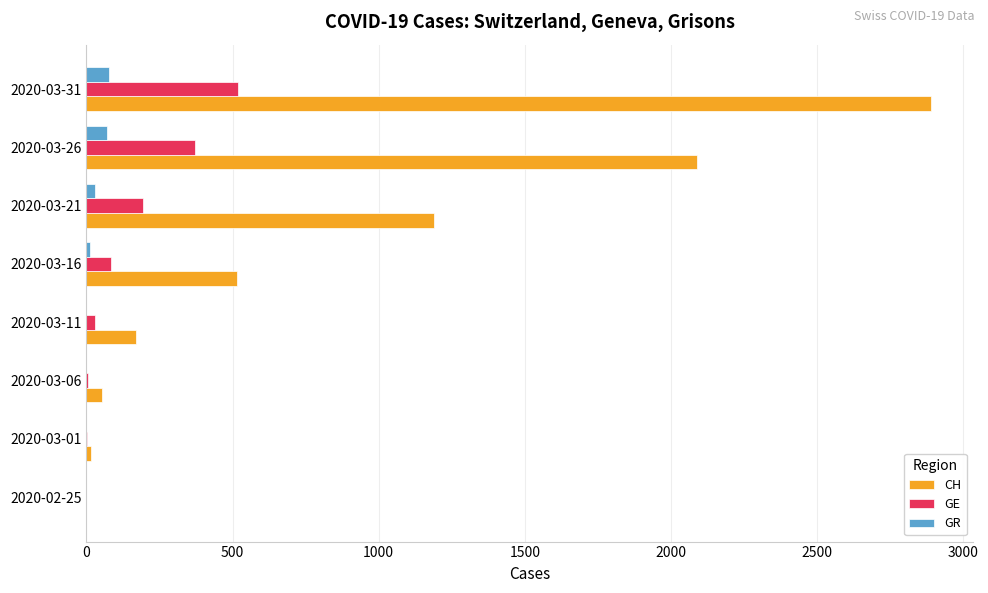

Which series has the largest total across all categories?

CH